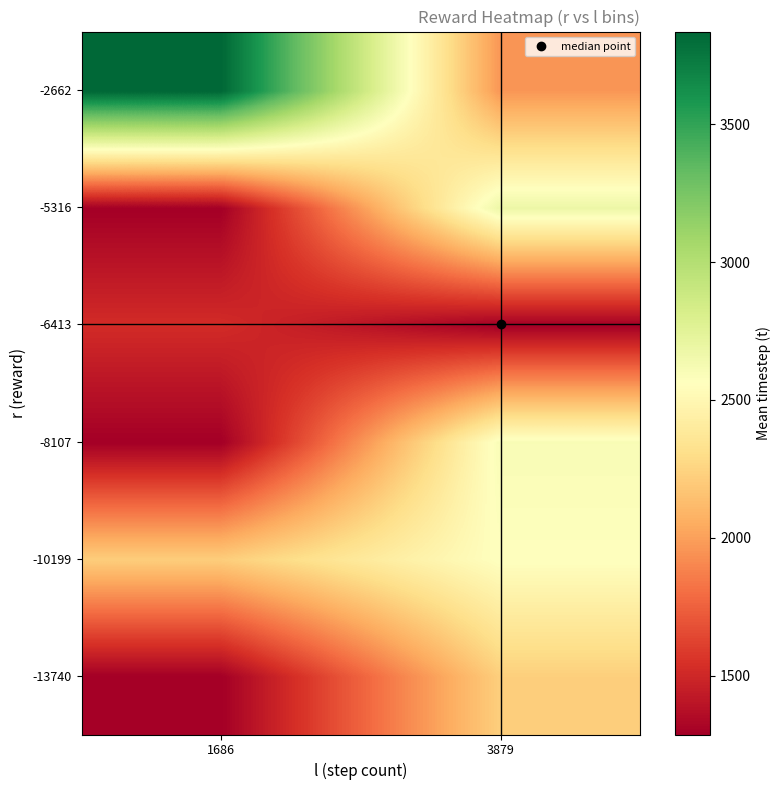

Reading left to right, list all the values displayed in this chart.

-13740: 1686=1286.1	3879=2222.1
-10199: 1686=2214.5	3879=2565.1
-8107: 1686=1286.1	3879=2601.8
-6413: 1686=1519.2	3879=1286.1
-5316: 1686=1286.1	3879=2677.6
-2662: 1686=3836.7	3879=1961.9